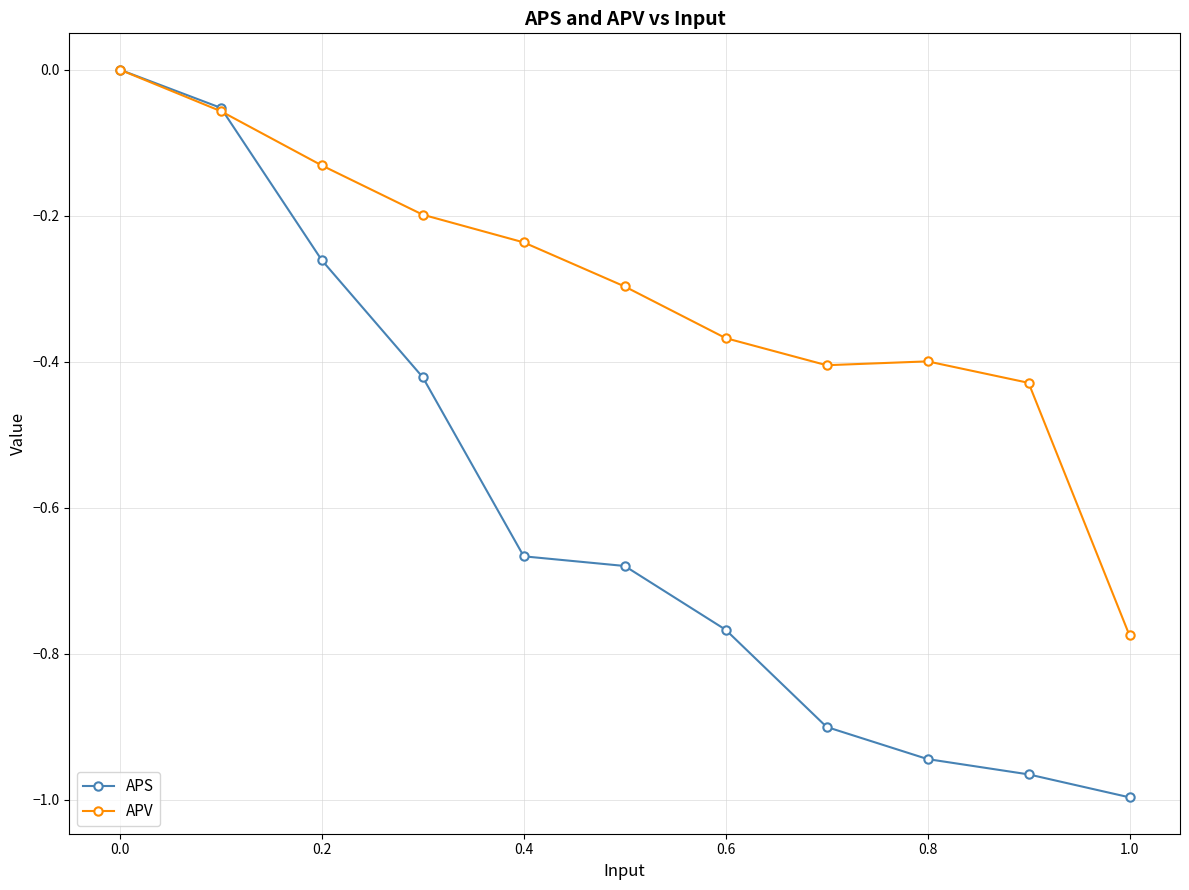

Which series has the largest range (max minus min)?

APS